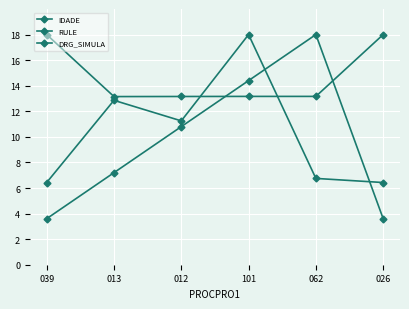

Where is IDADE nearest to the value 12?

012